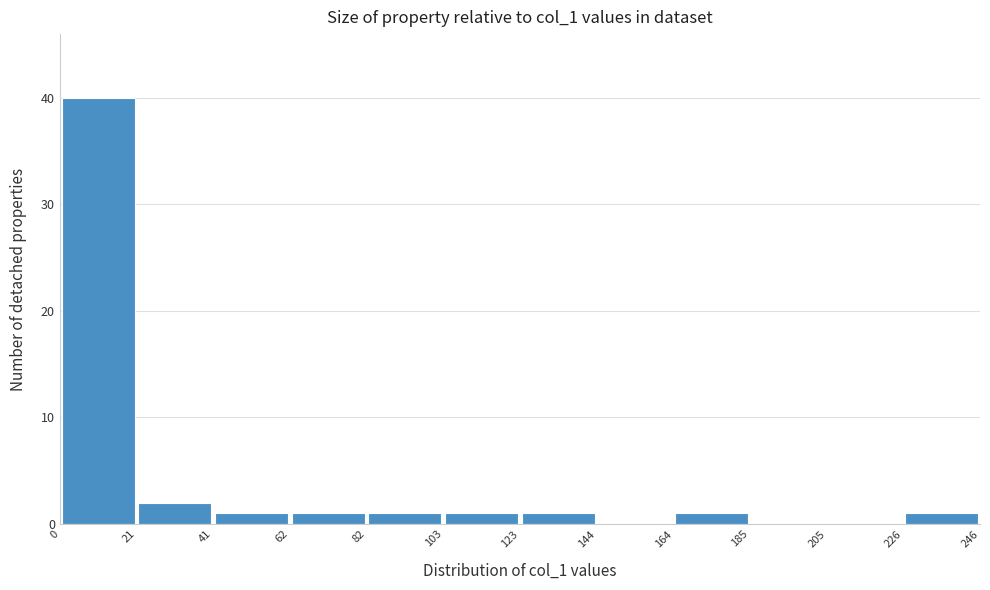

Reading left to right, transcribe this chart: for each bar, give the range it covers on the x-axis and its height. The values are not printed on the chart, so give them approximately, as read against the axis.

0 to 21: 40
21 to 41: 2
41 to 62: 1
62 to 82: 1
82 to 103: 1
103 to 123: 1
123 to 144: 1
144 to 164: 0
164 to 185: 1
185 to 205: 0
205 to 226: 0
226 to 246: 1